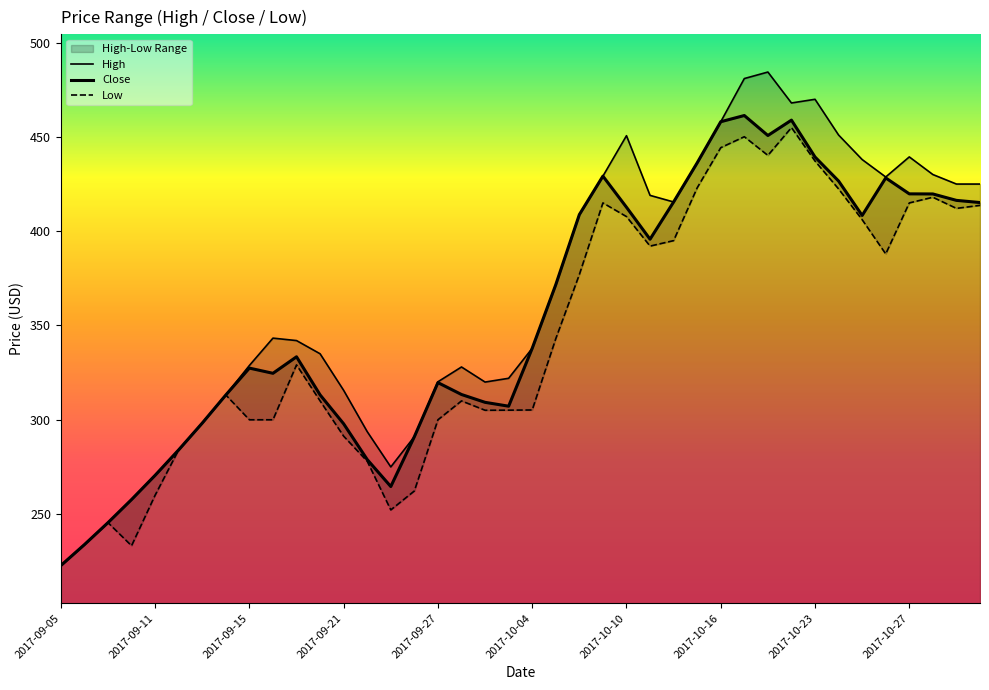

What is the label of the 14th point from the right?

2017-10-12